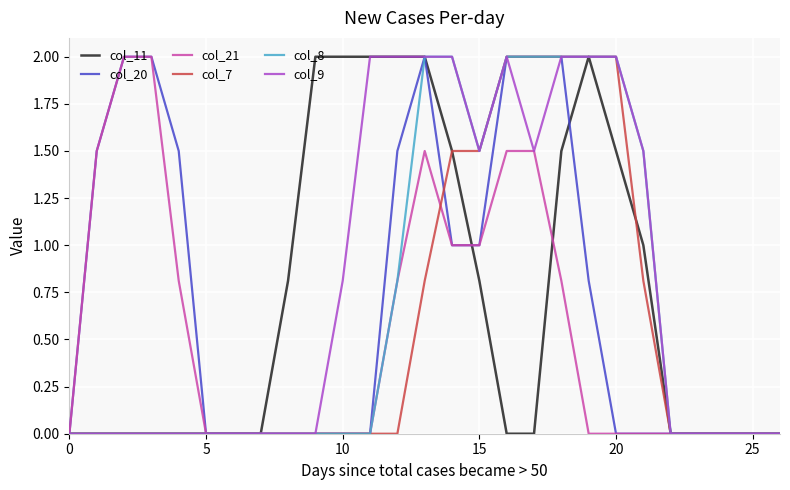

What is the maximum value for col_7?

2.0